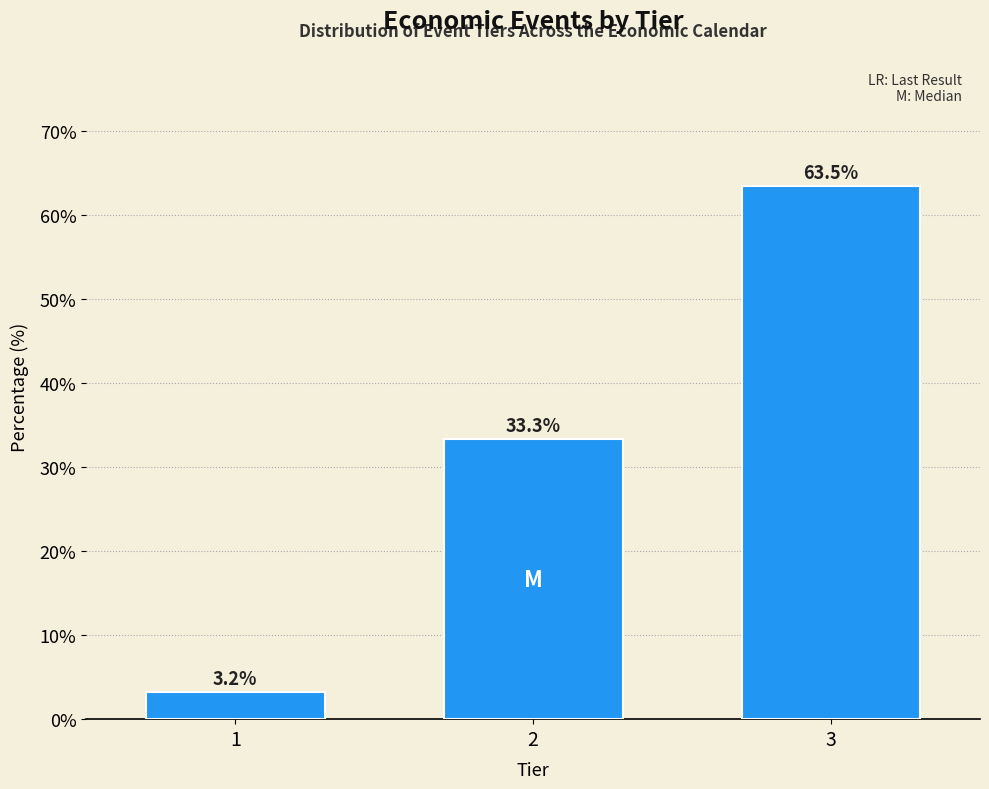

Reading right to left, list all the values displayed in this chart.

63.5	33.3	3.2